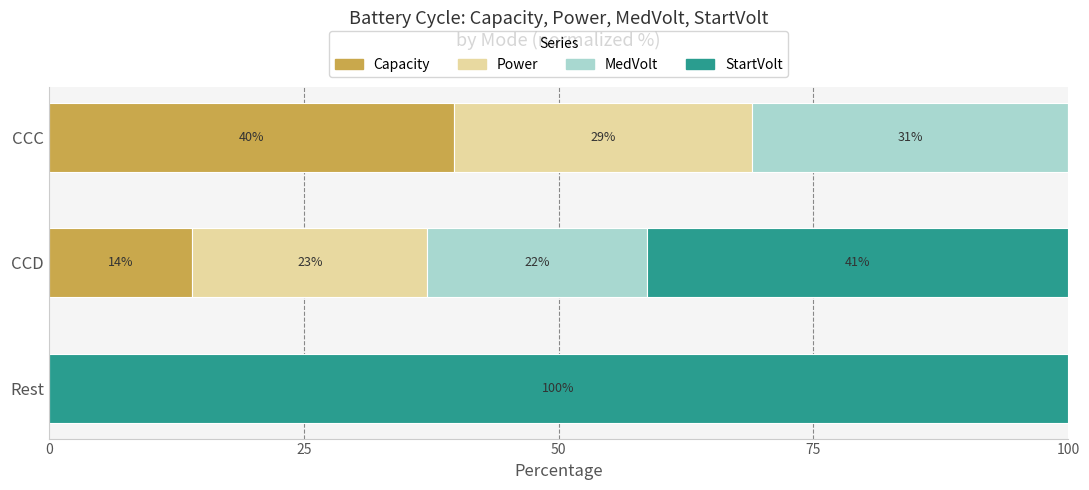

What is the total value across all series at Rest?

100.0